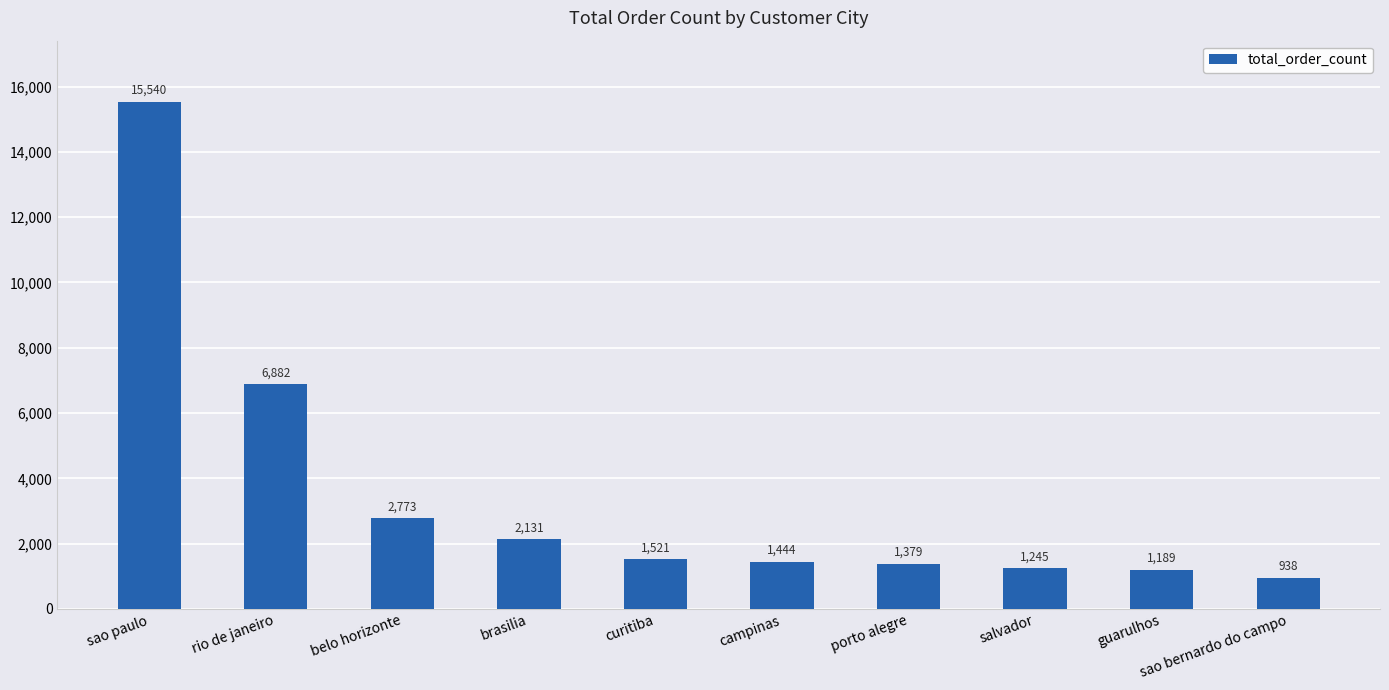

What position from the right is guarulhos?

2